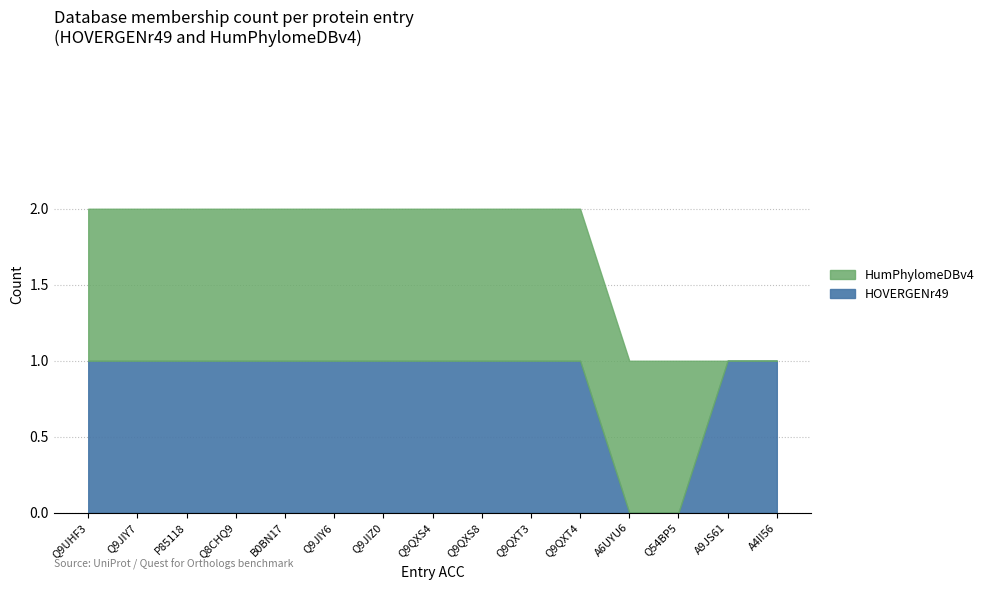

What is the average value?

1